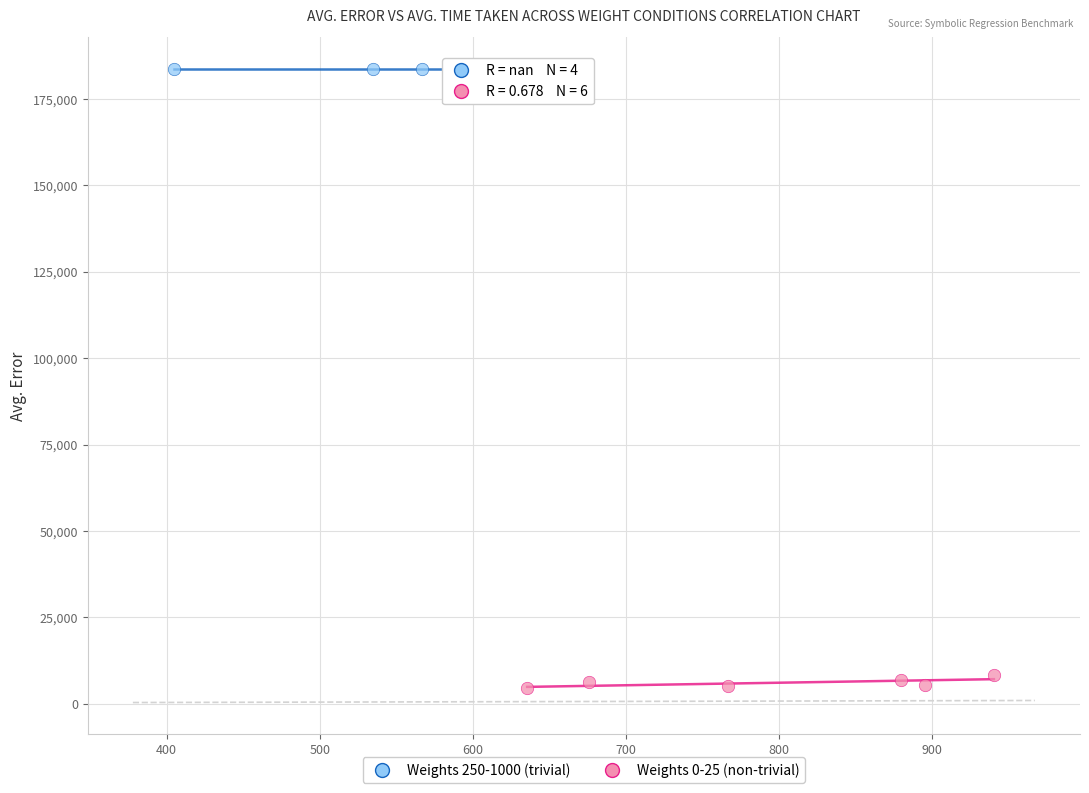

Which series reaches the maximum Y coordinate?

Weights 250-1000 (trivial)